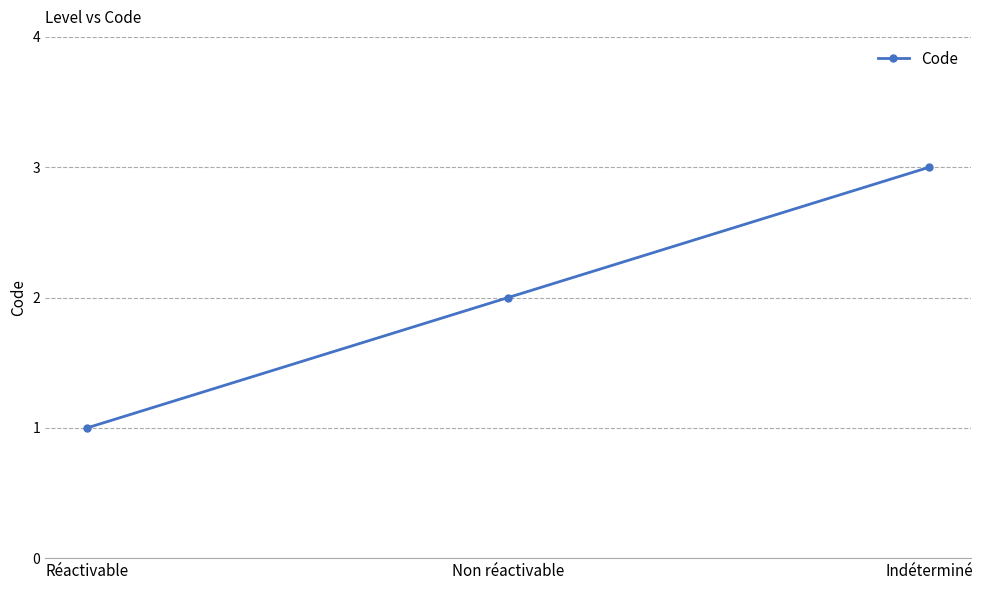

What is the smallest value displayed?

1